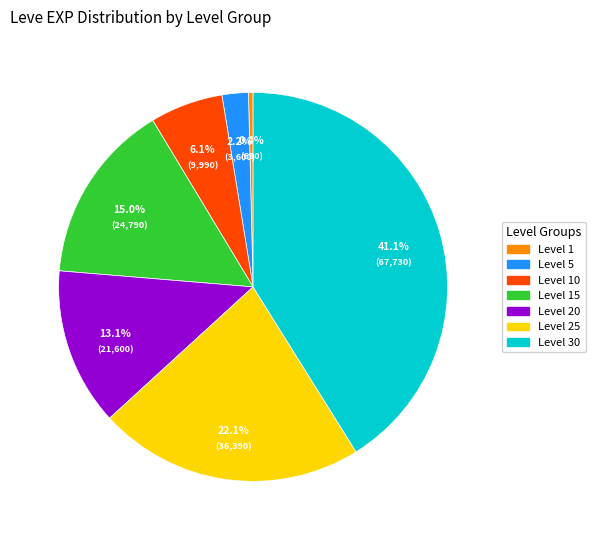

Is there a majority slice in this chart?

No